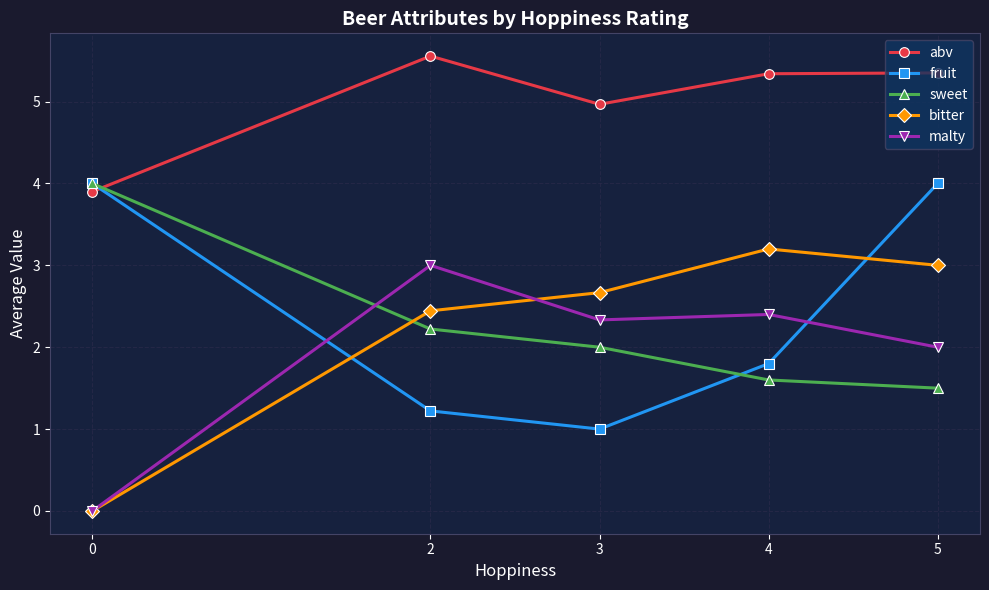

What is the average value of the sweet series?

2.3